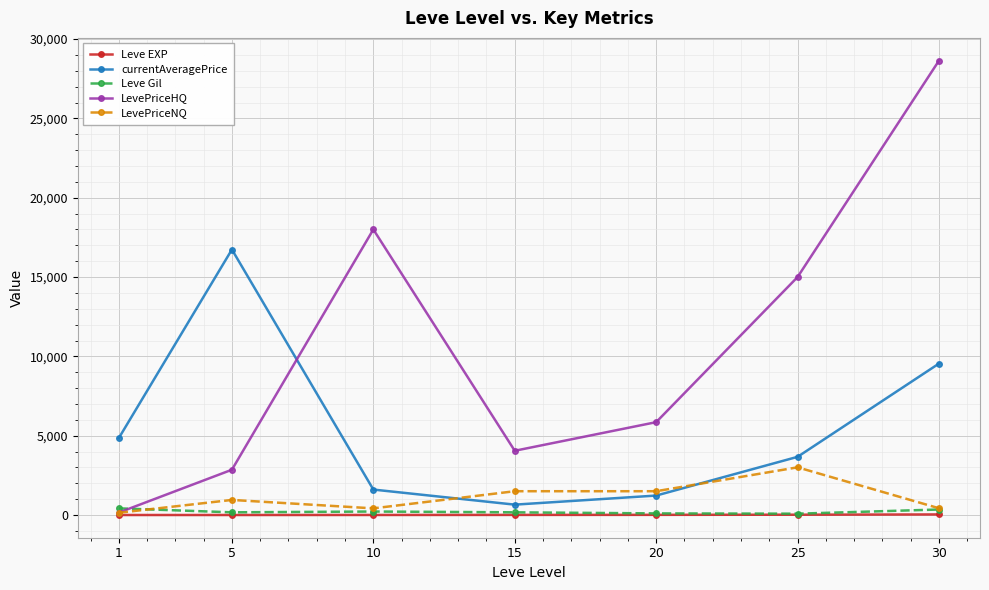

What is the value of the LevePriceHQ point at the 4th from the left?

4050